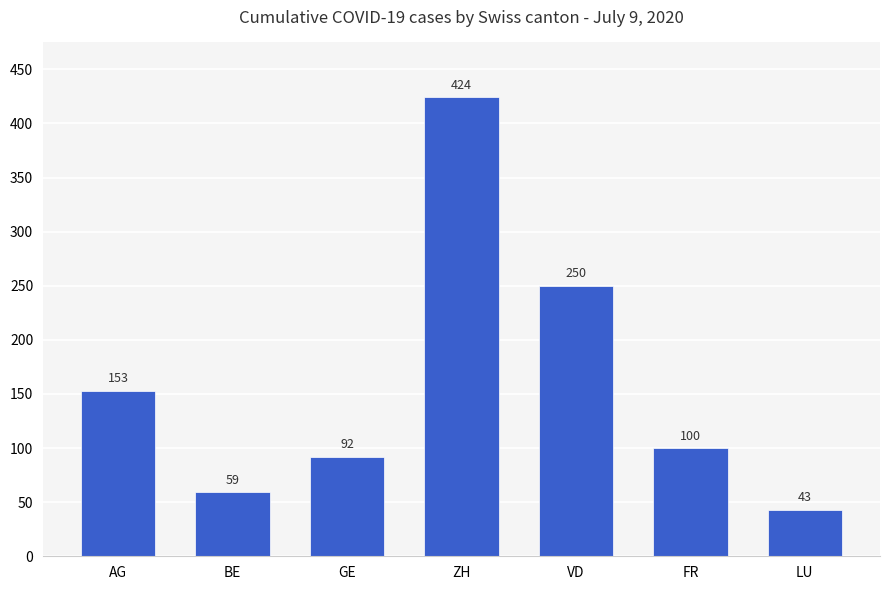

How many bars are there in total?

7